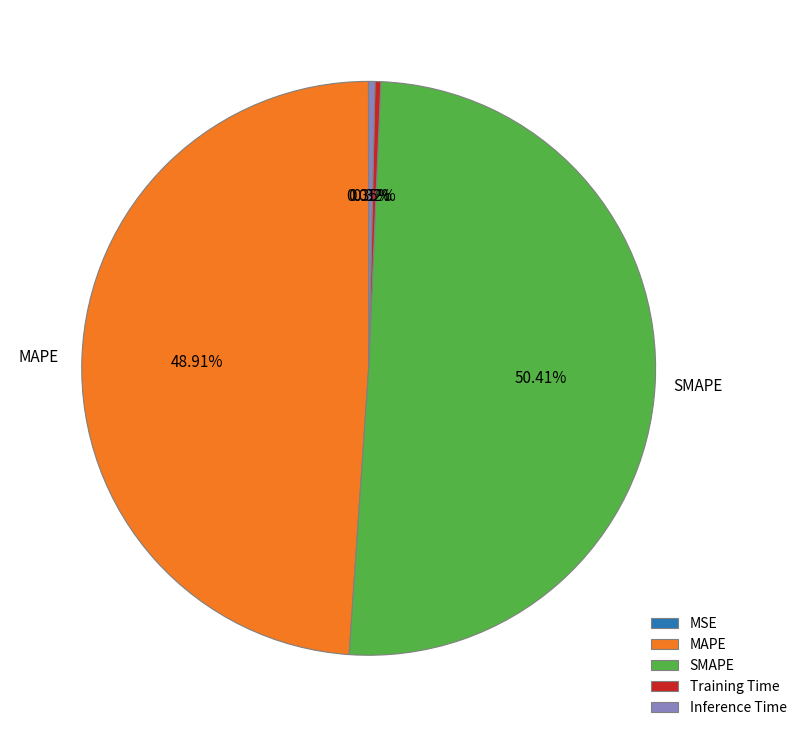

Which category has the biggest portion of the pie?

SMAPE